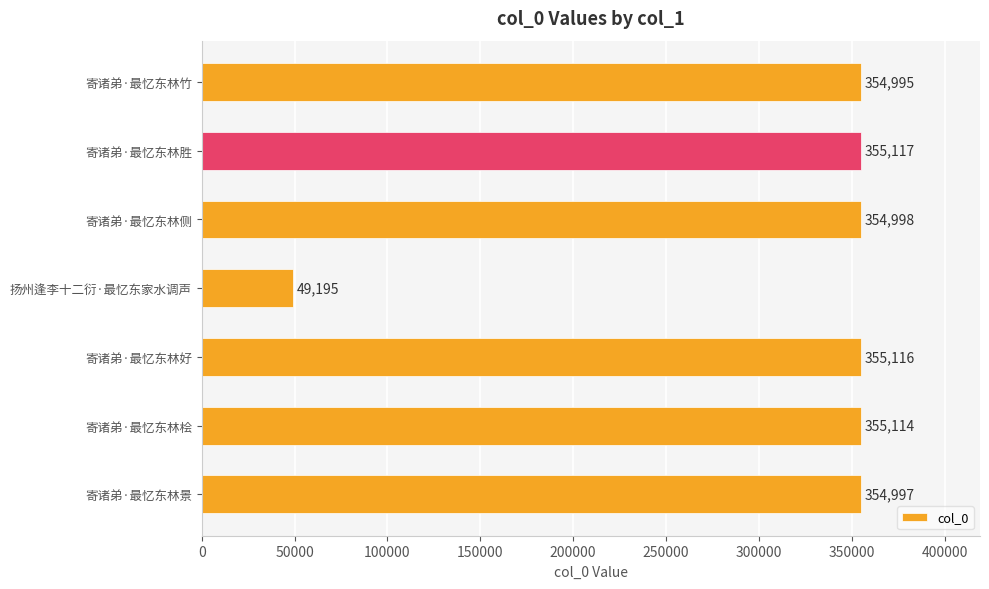

What is the change in value from 寄诸弟·最忆东林侧 to 寄诸弟·最忆东林好?

+118